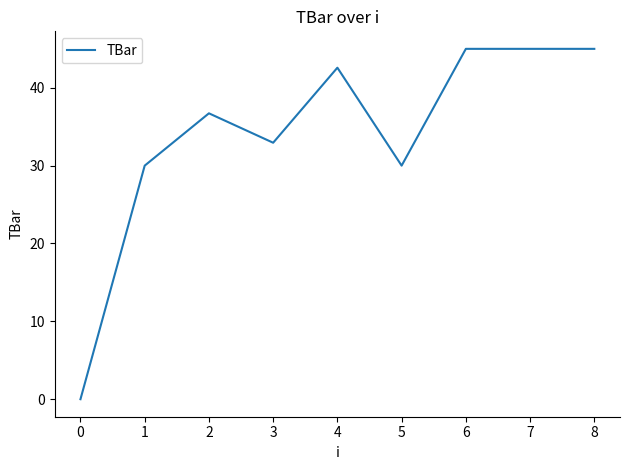

What is the difference between the maximum and minimum values?

45.0